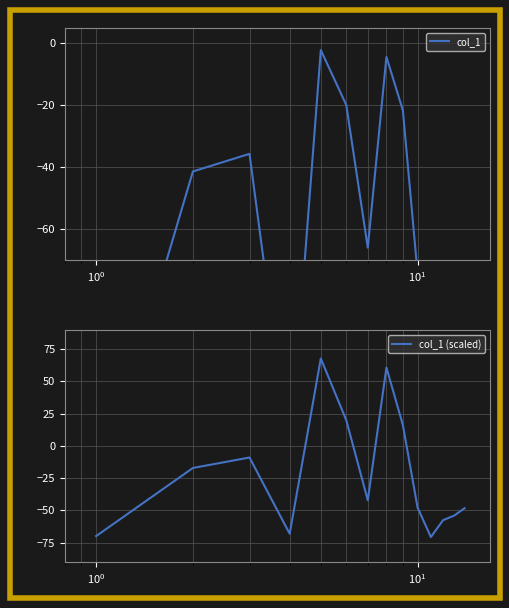

How many interior local peaks does the col_1 (scaled) series have?

3